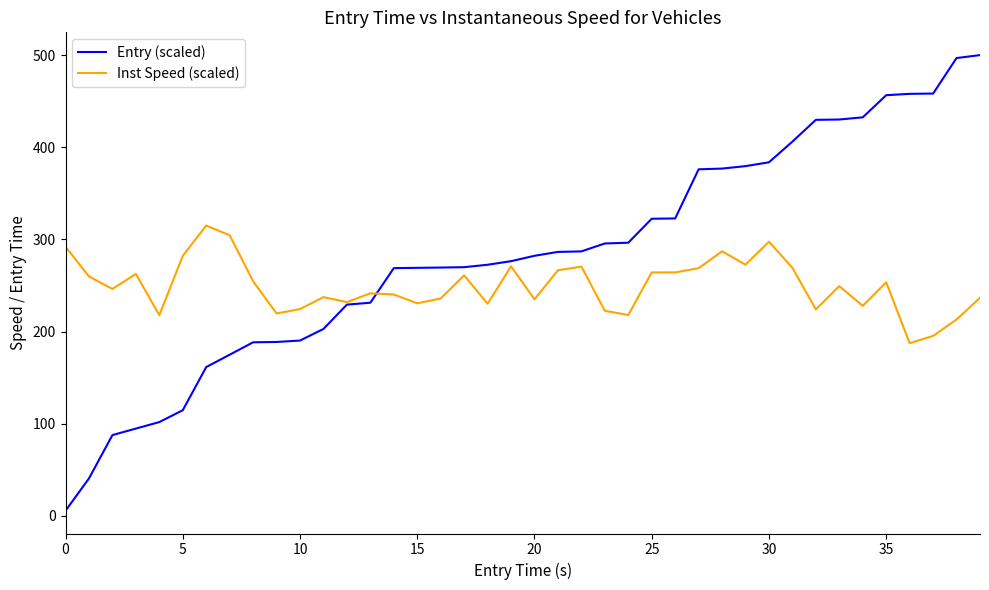

Which series has the widest spread of values?

Entry (scaled)